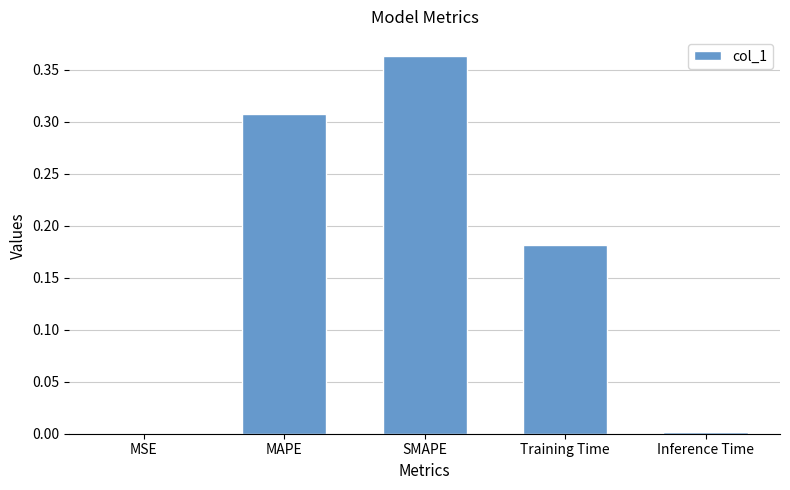

Which has a higher value, SMAPE or Training Time?

SMAPE